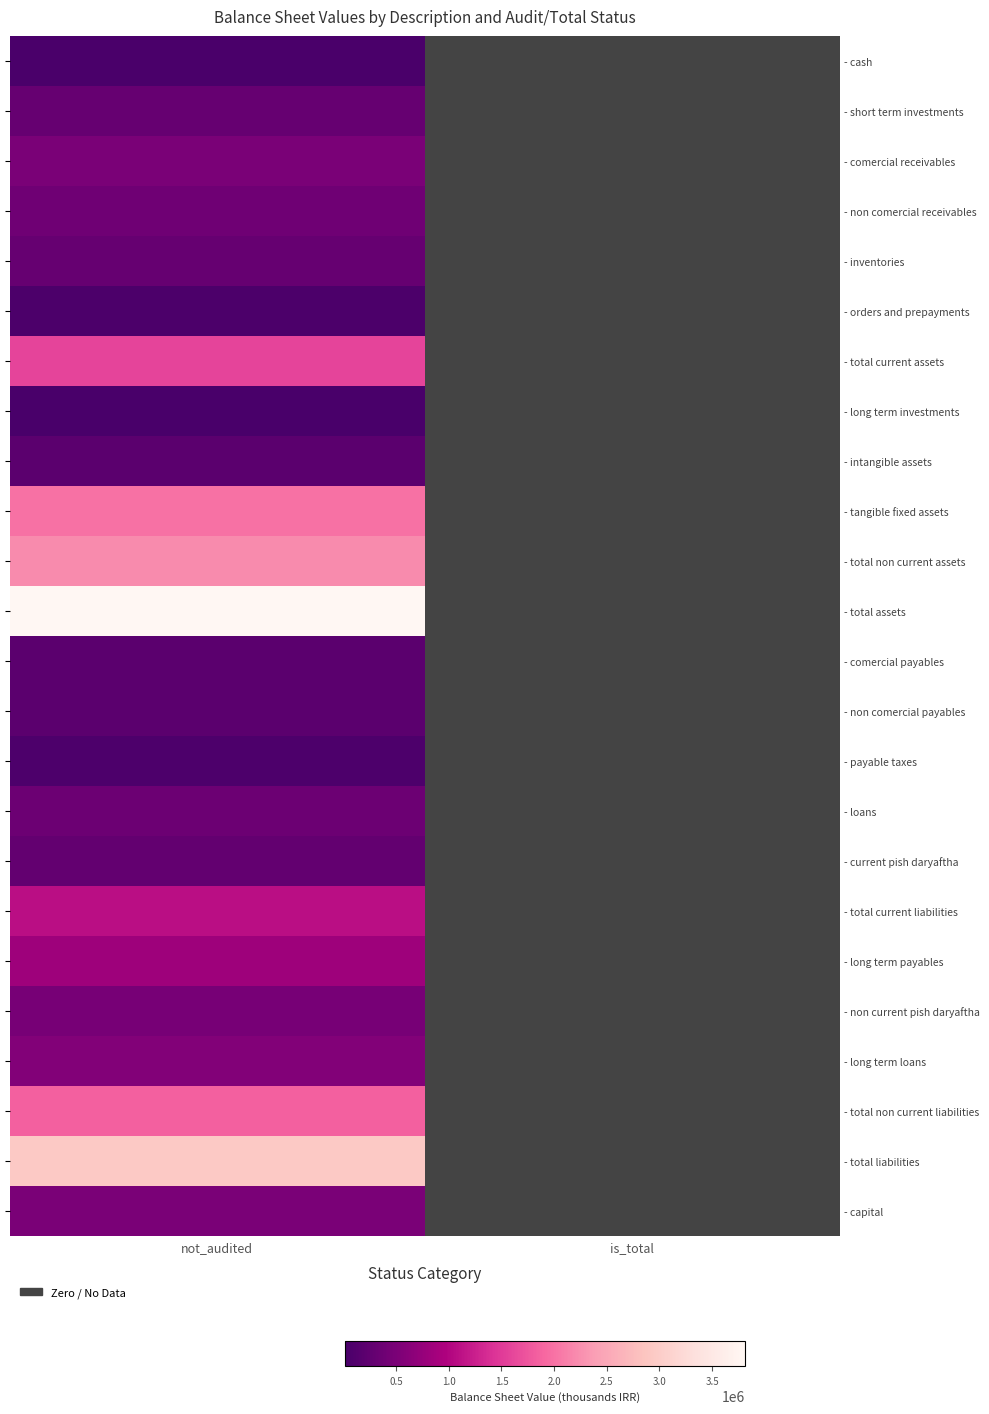

True or false: - short term investments has a value of 300000 at not_audited.

True